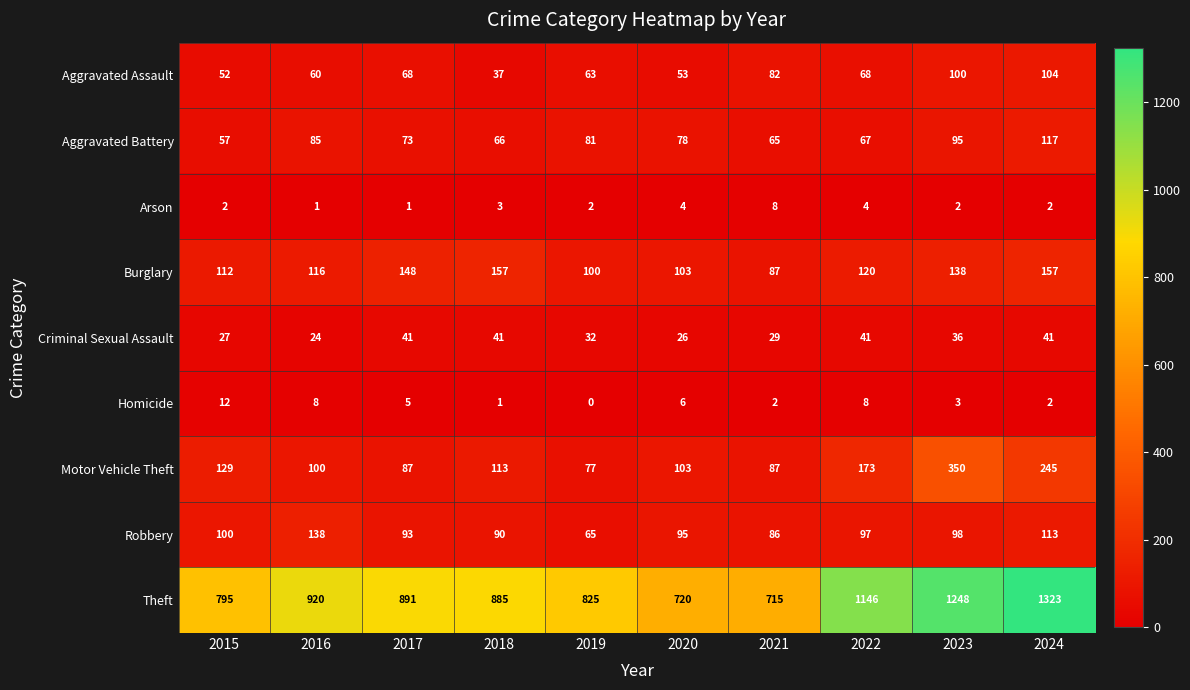

Which series has the largest total across all categories?

Theft